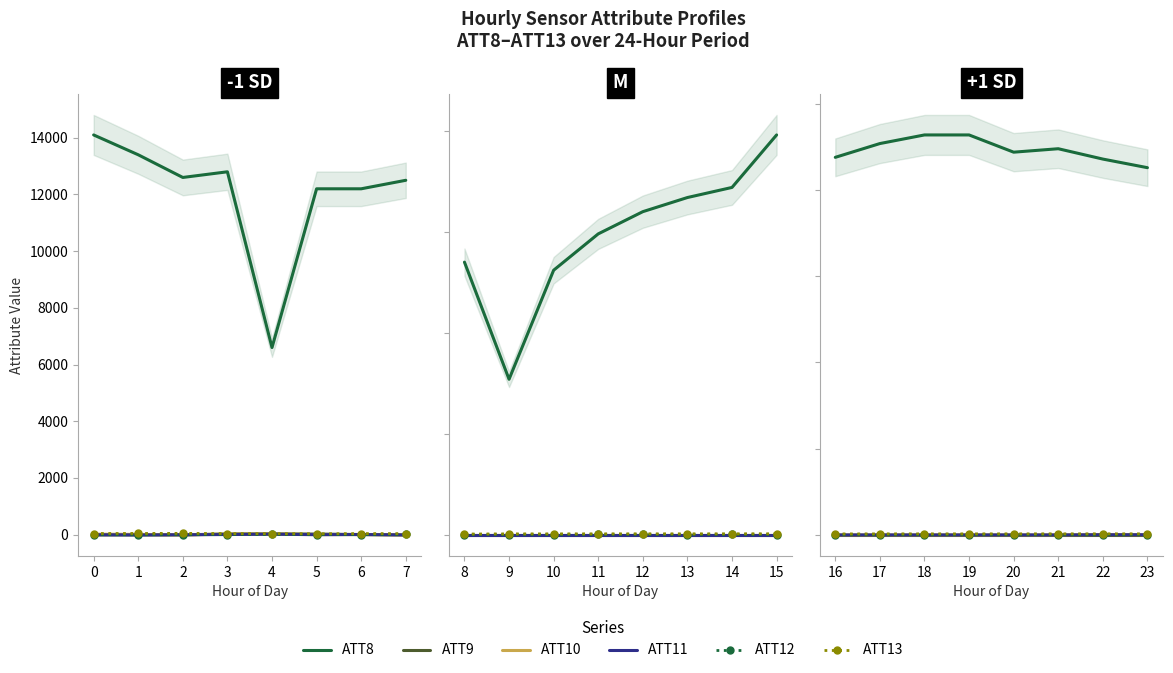

How many interior local peaks does the ATT13 series have?

2